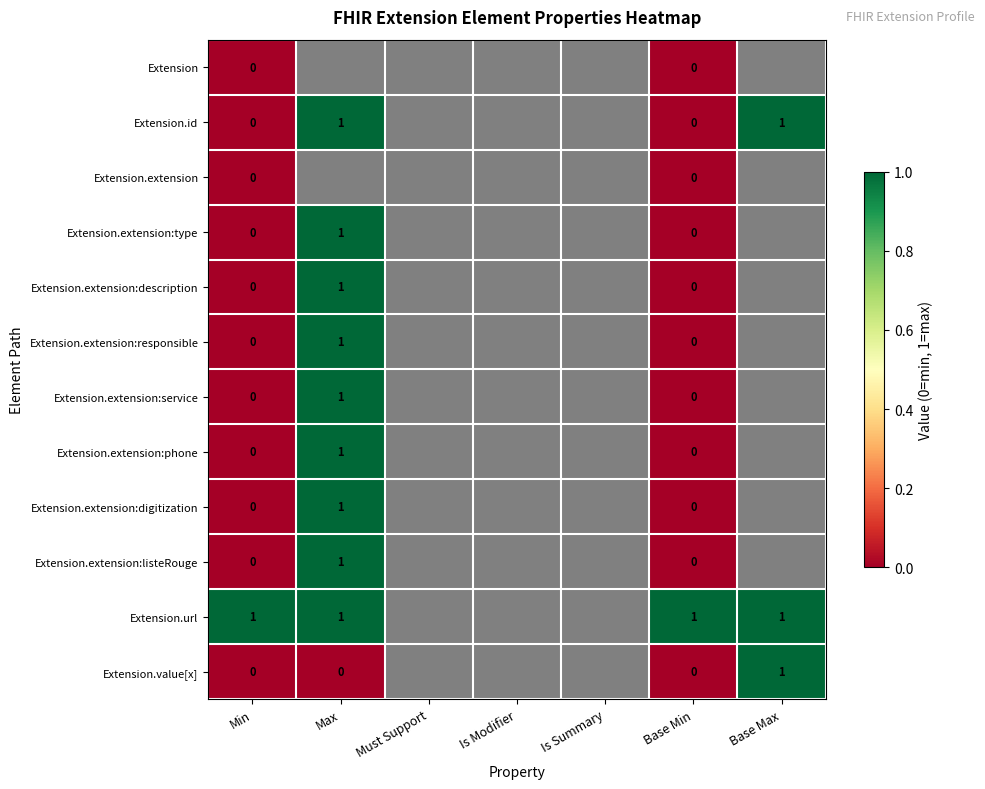

How many categories are shown in the chart?

7